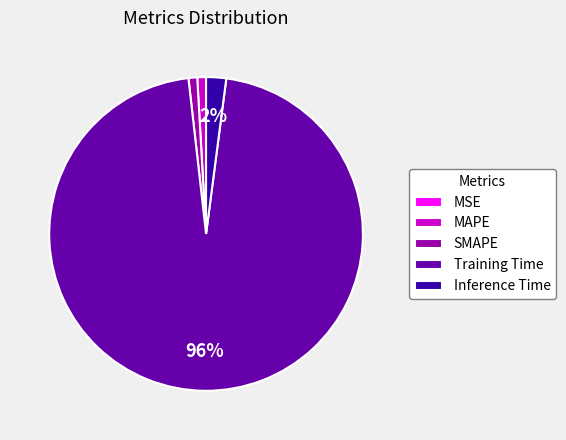

Which slice is the largest?

Training Time